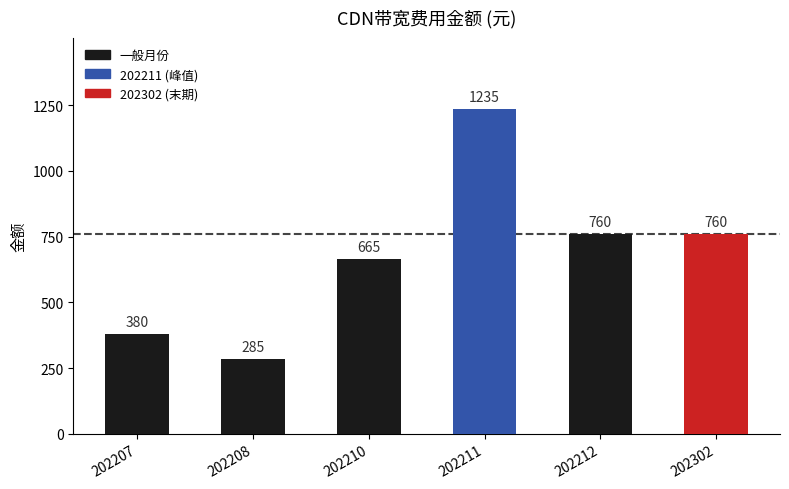

What is the difference between the maximum and minimum values?

950